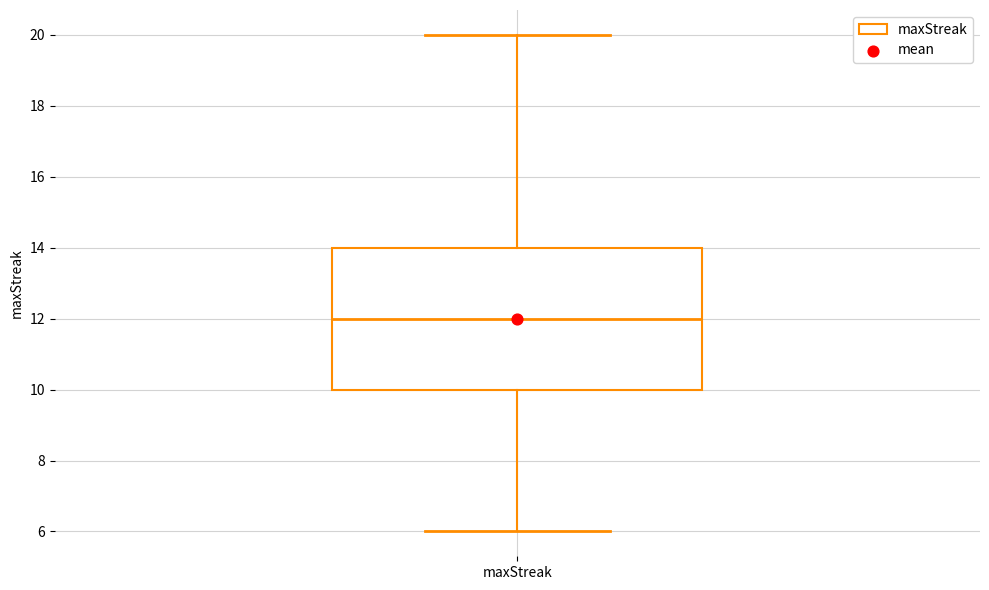

Read this box plot against the y-axis: the position of the median line, the range covered by the box, and the ends of both whiskers. The values are not printed on the chart, so give them approximately, as read against the axis.

median 12, box 10 to 14, whiskers 6 to 20